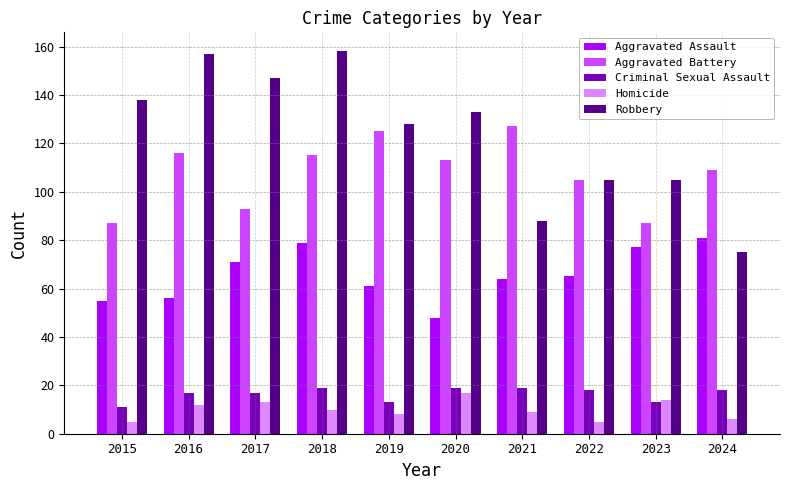

Which series has the largest total across all categories?

Robbery